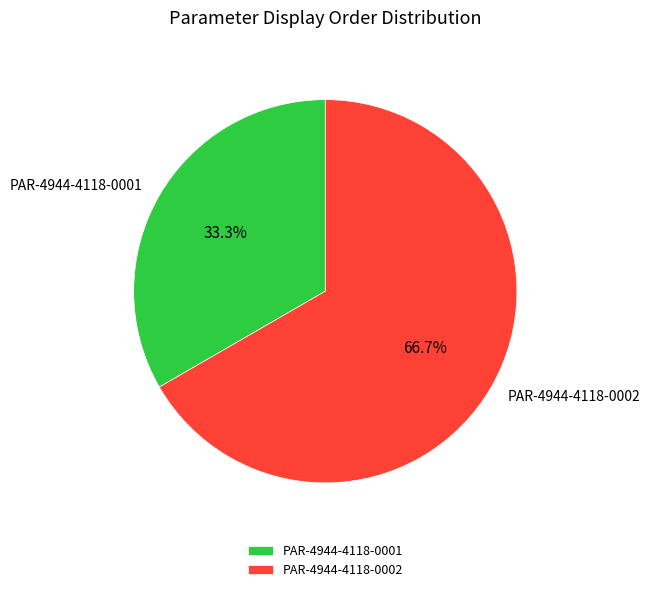

Approximately how many times larger is the value at PAR-4944-4118-0001 compared to PAR-4944-4118-0002?

0.5